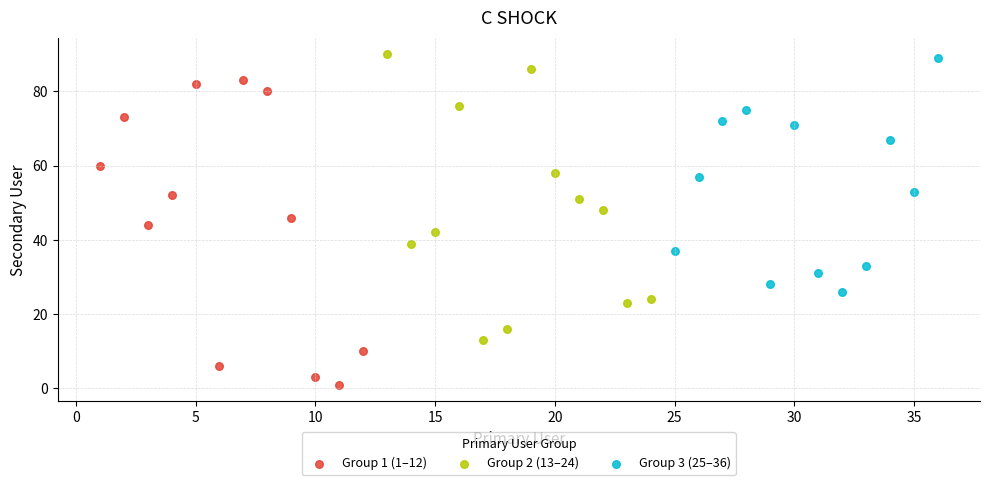

Which series reaches the maximum Y coordinate?

Group 2 (13–24)